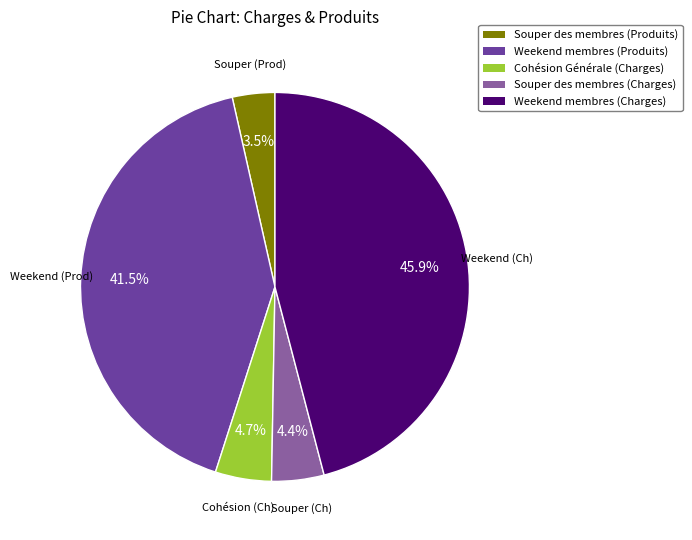

Is there a majority slice in this chart?

No